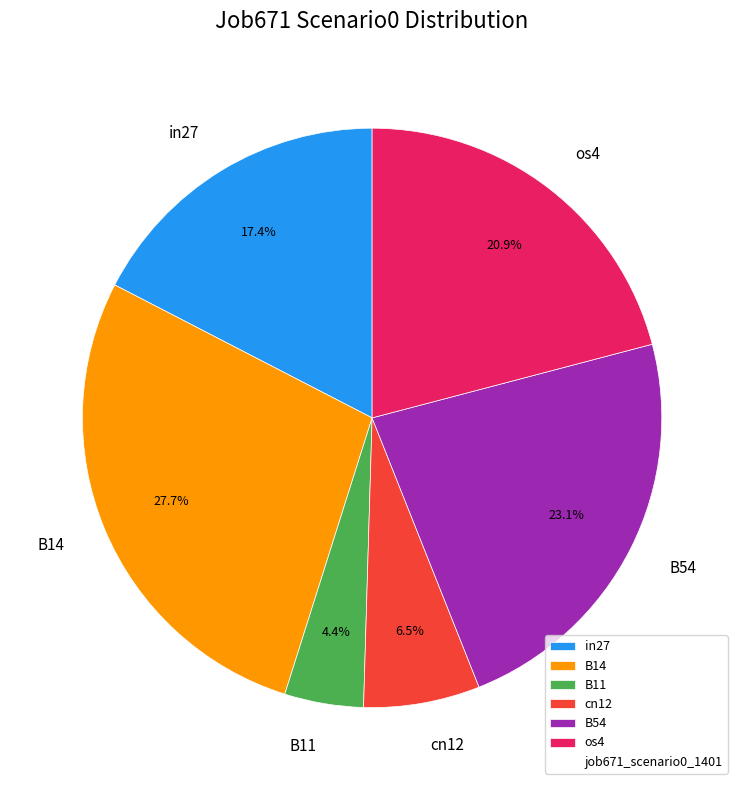

Which has a higher value, in27 or os4?

os4